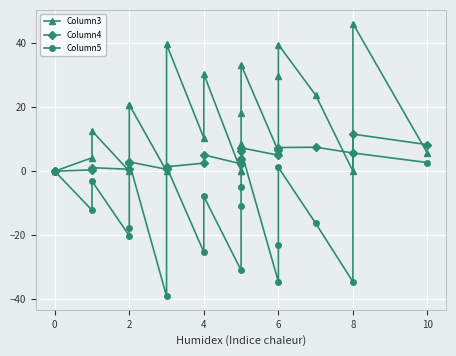

What is the difference between the maximum and minimum values in the Column5 series?

45.5